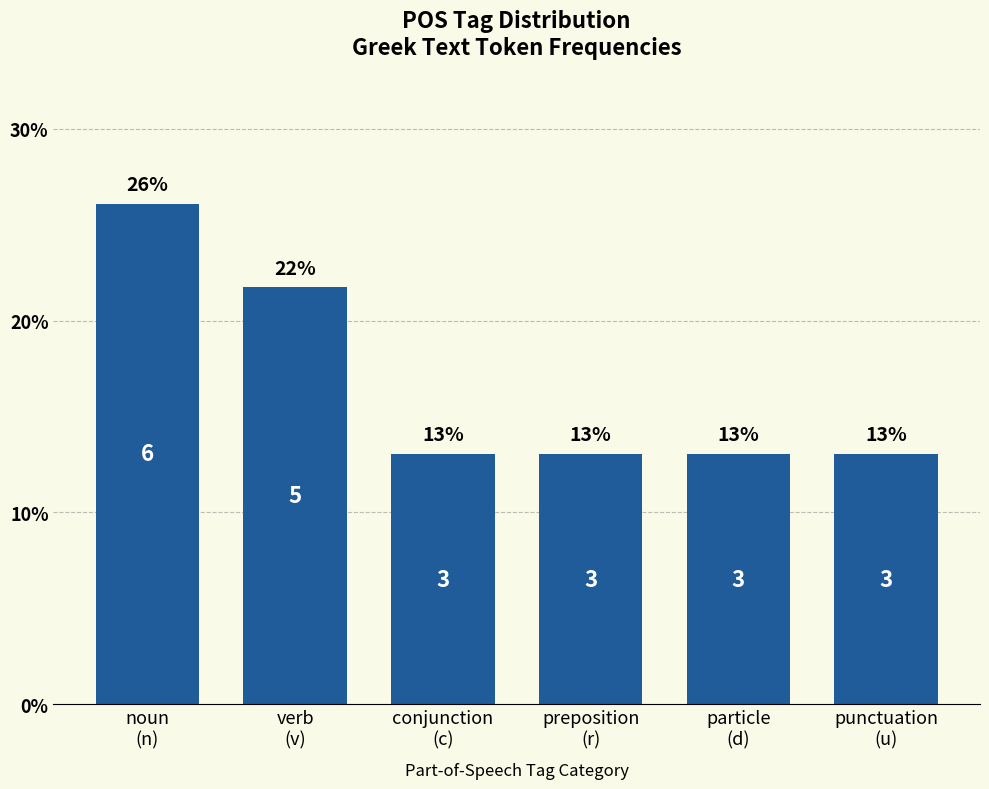

What is the sum of the values at verb
(v) and preposition
(r)?

0.3